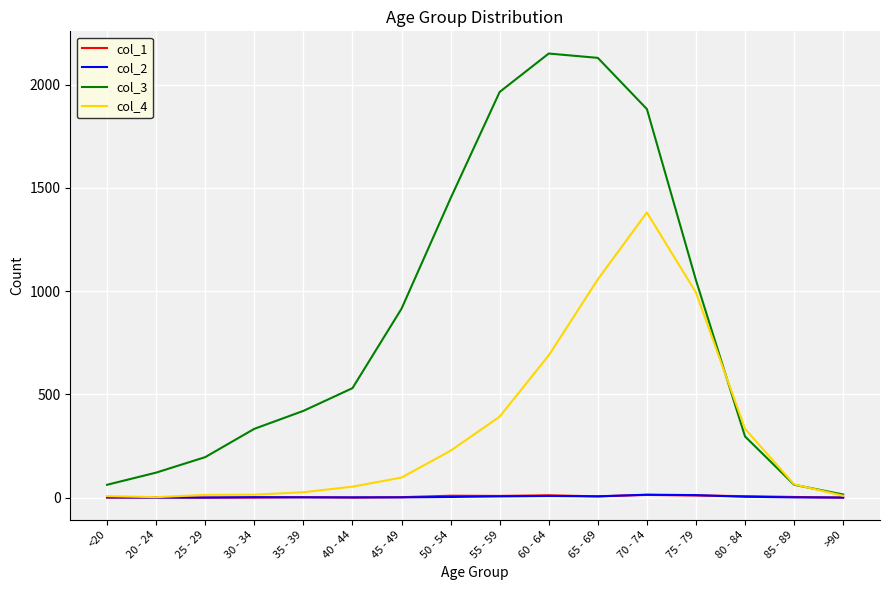

True or false: col_3 has a value of 915 at 45 - 49.

True